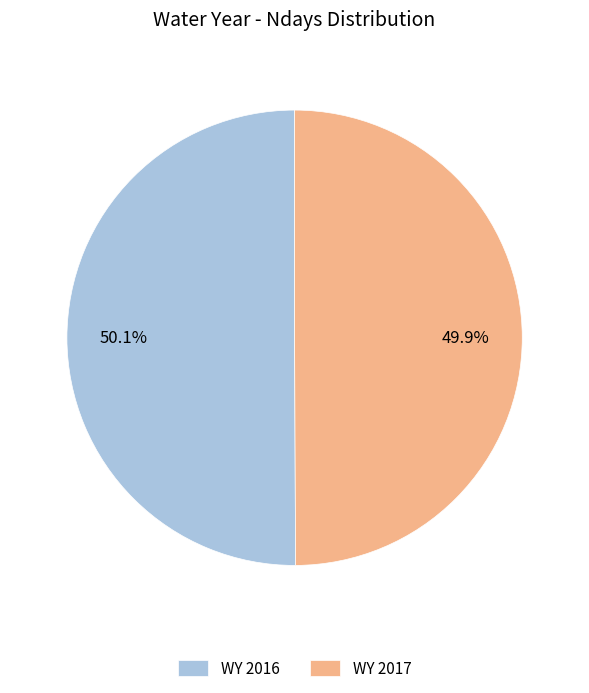

What is the ratio of the value at WY 2016 to the value at WY 2017?

1.0